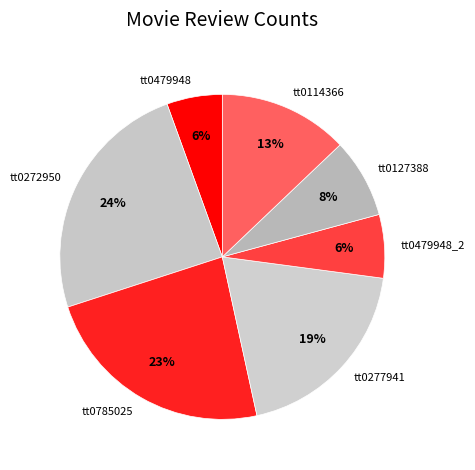

To the nearest percent, what percentage of the pie is tt0277941?

19%